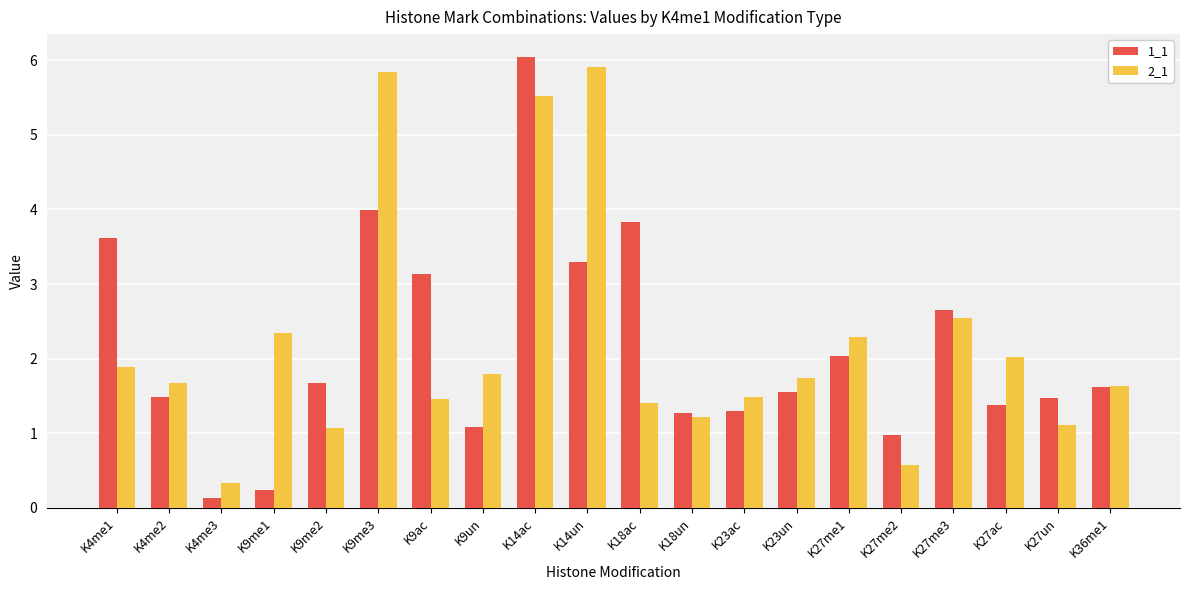

Which series has the largest range (max minus min)?

1_1